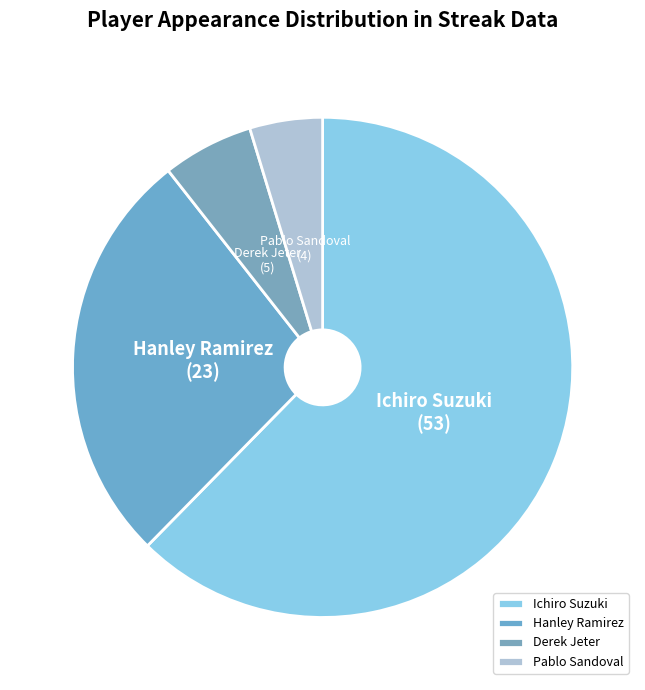

Is the sum of Derek Jeter and Pablo Sandoval greater than half?

No